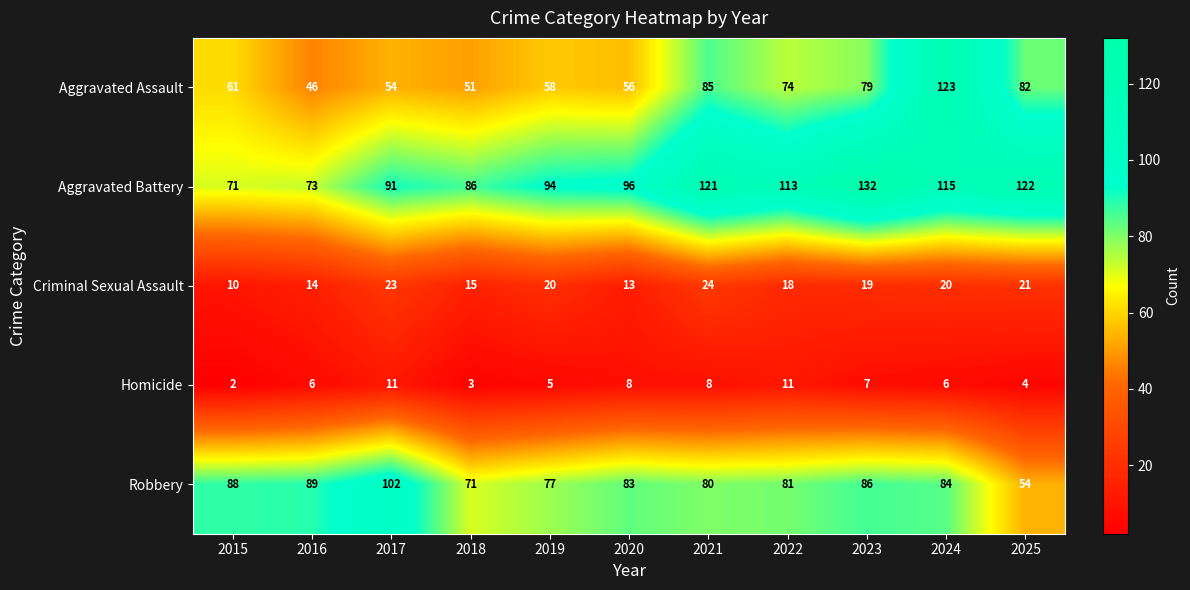

Is it true that Aggravated Assault equals 61 at 2015?

True